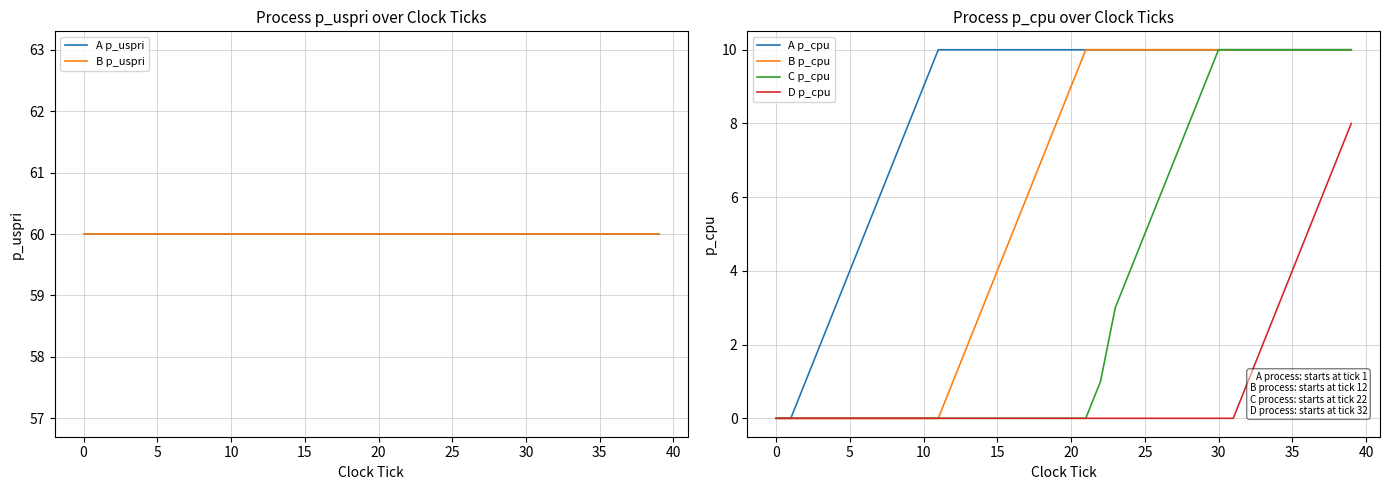

True or false: D p_cpu and C p_cpu cross at least once.

False